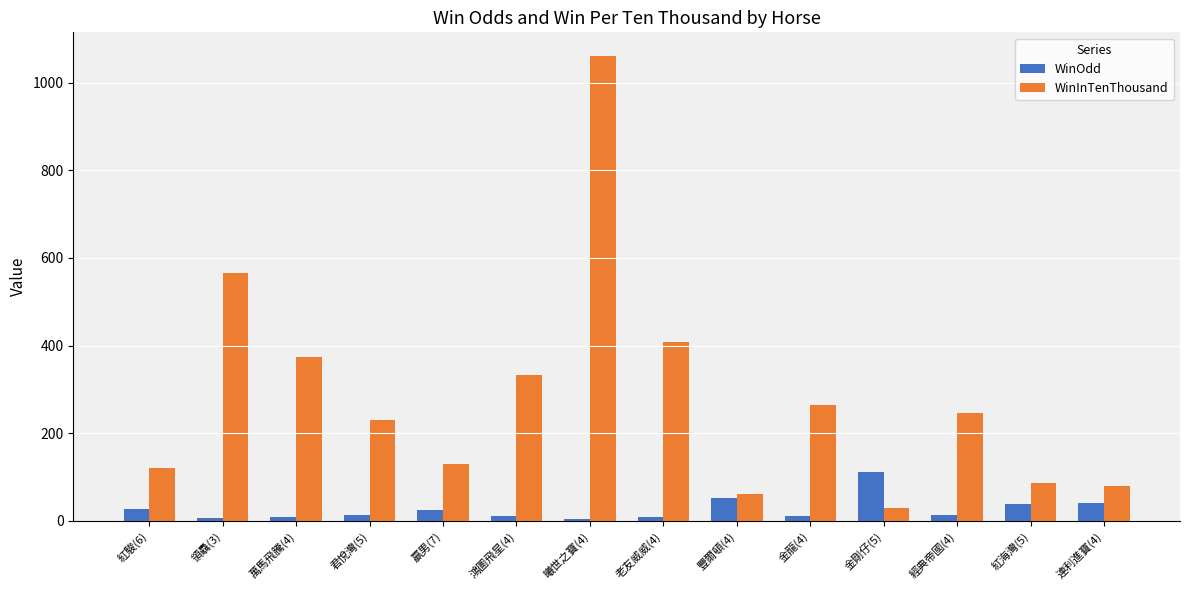

Which series changed the most between 老友威威(4) and 連利進寶(4)?

WinInTenThousand